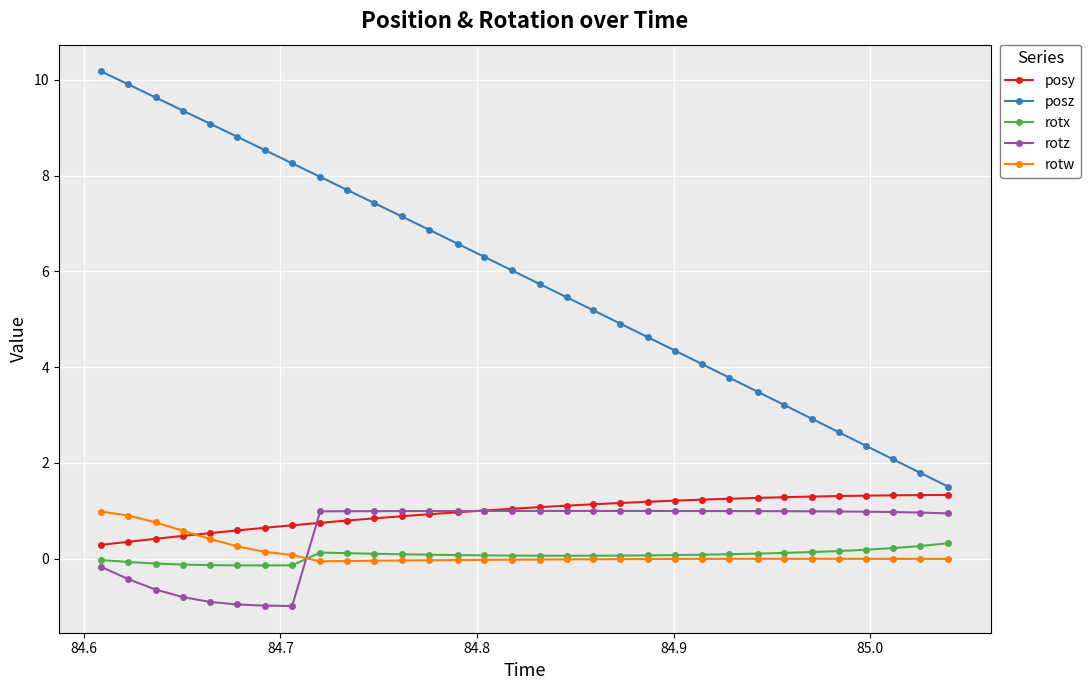

What is the maximum value for posz?

10.2